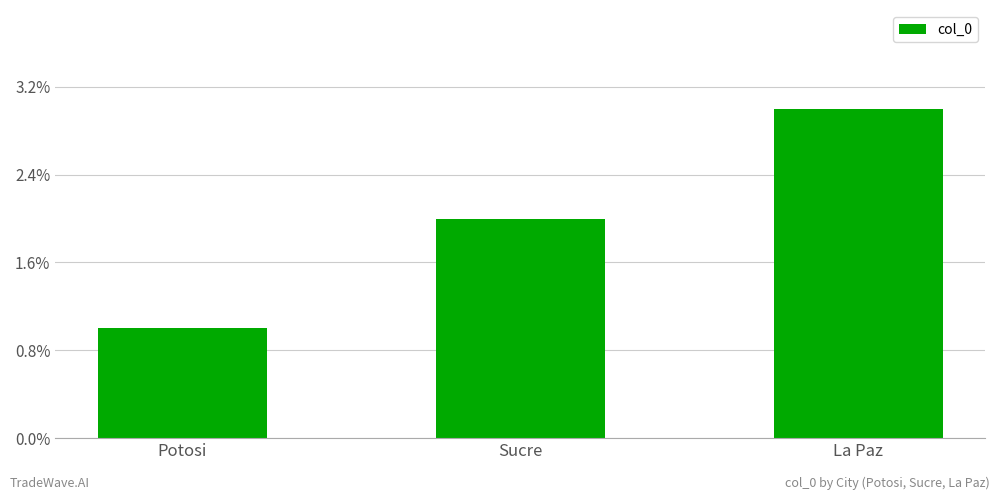

What is the label of the 3rd bar from the right?

Potosi